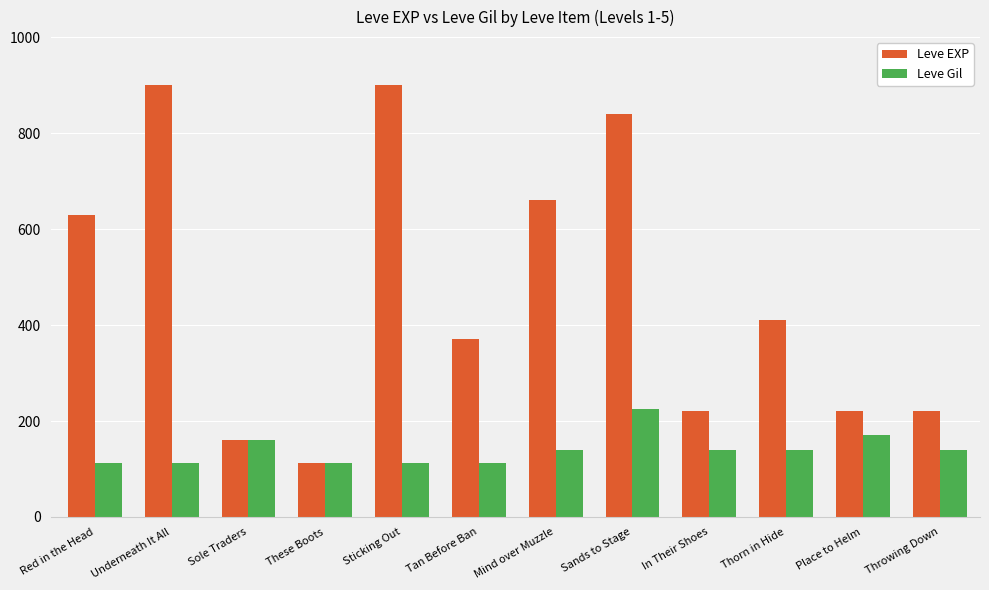

What is the total value across all series at In Their Shoes?

360